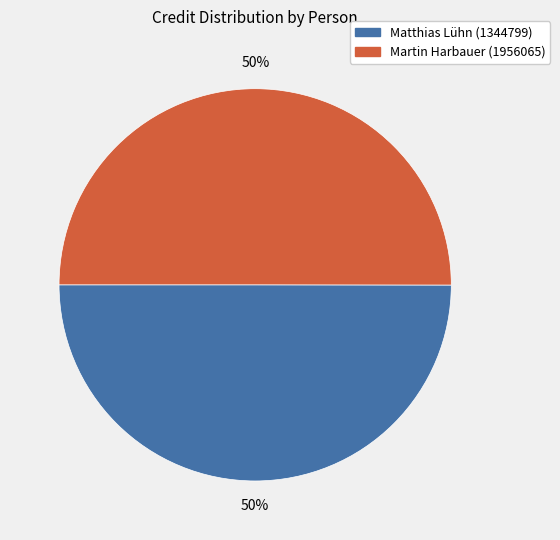

What is the ratio of the value at Martin Harbauer (1956065) to the value at Matthias Lühn (1344799)?

1.0